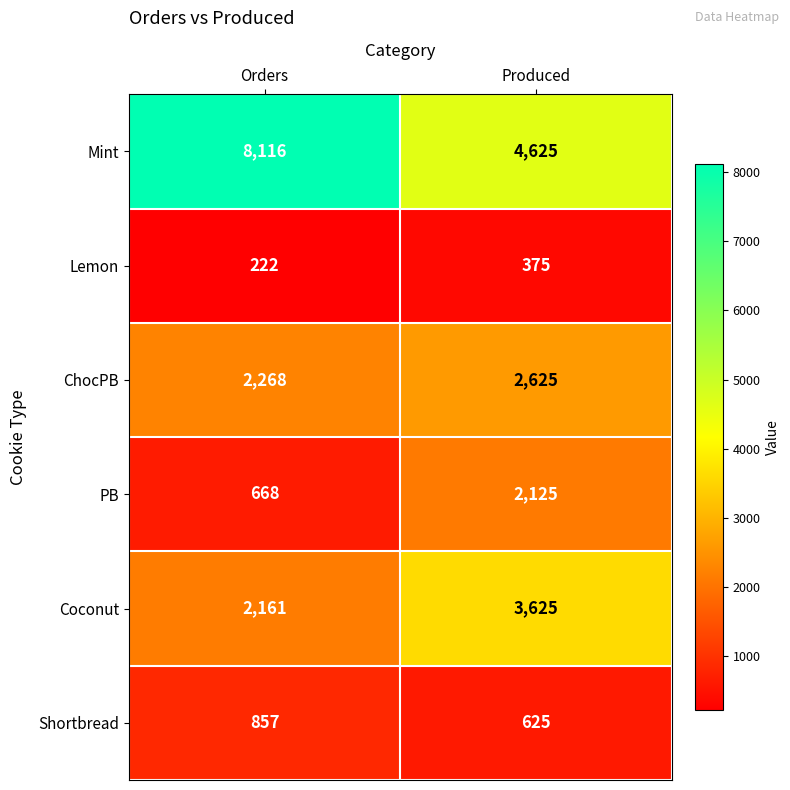

True or false: Lemon has a value of 222 at Orders.

True